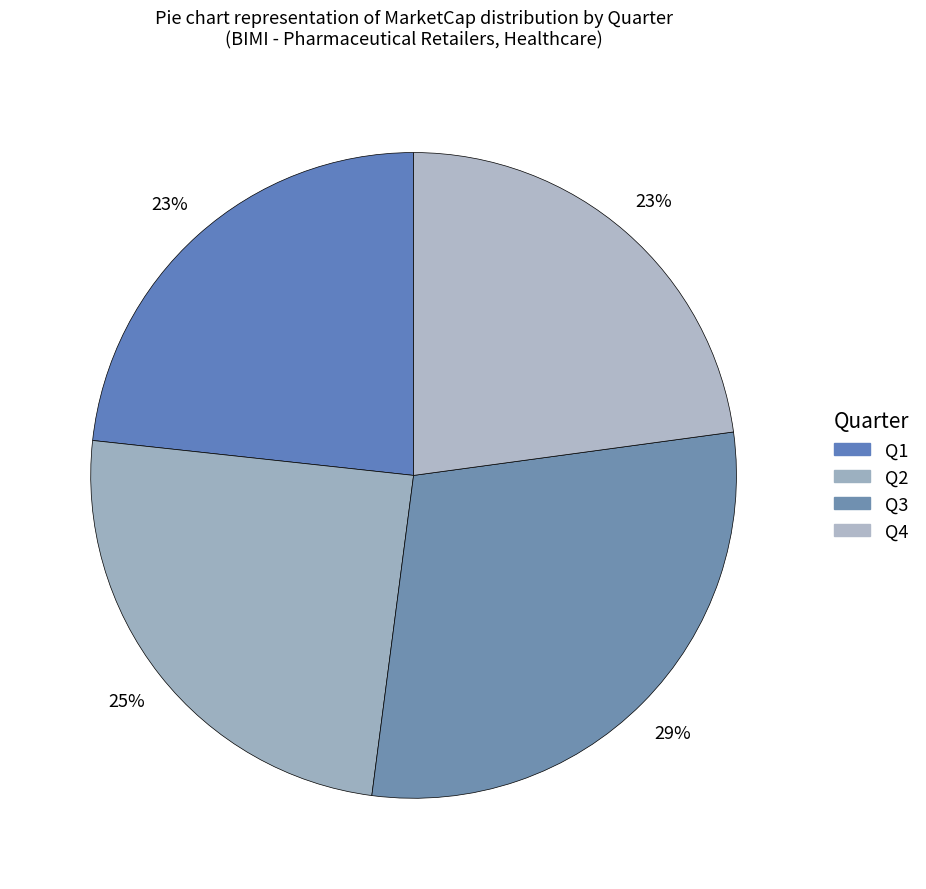

Is it true that Q2 is 1% of the pie?

False